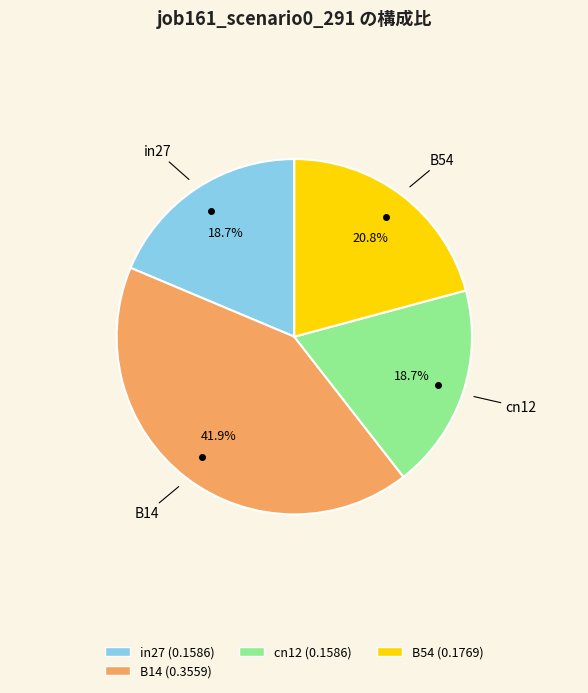

Is there a majority slice in this chart?

No